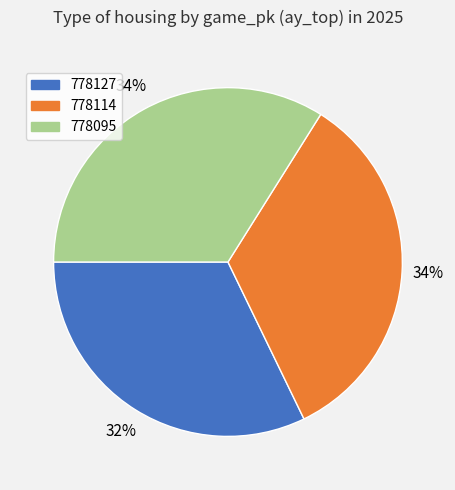

The 778127 slice represents 32% of the pie. True or false?

True